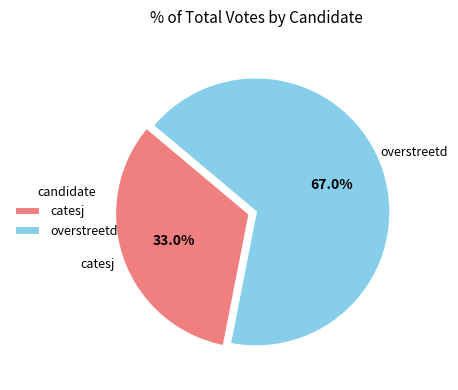

To the nearest percent, what is the difference between the largest and smallest slice percentages?

34%